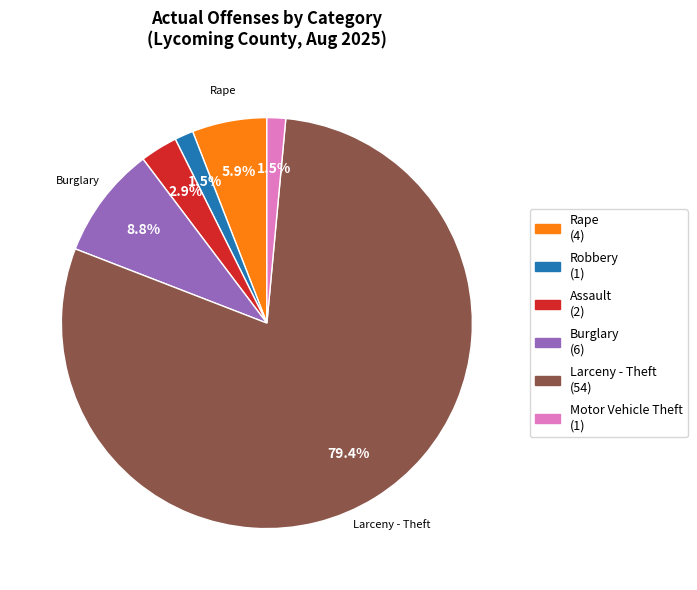

How many slices are in this pie chart?

6